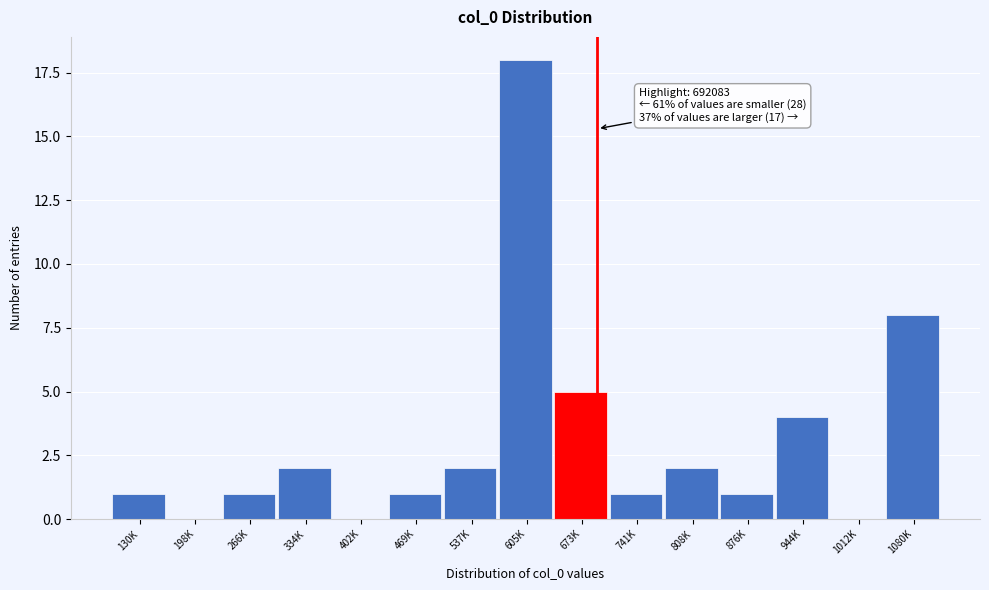

Reading left to right, transcribe all the data shown in this chart.

130K=1	198K=0	266K=1	334K=2	402K=0	469K=1	537K=2	605K=18	673K=5	741K=1	808K=2	876K=1	944K=4	1012K=0	1080K=8